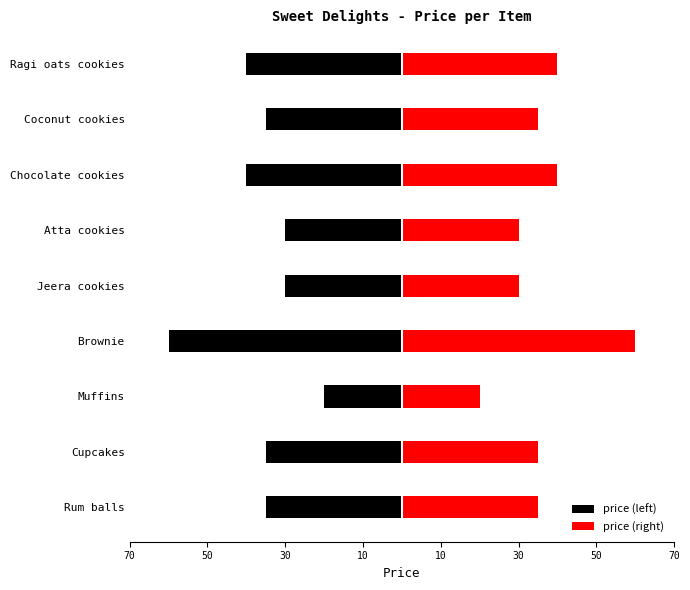

At how many categories does at least one series exceed 56?

1